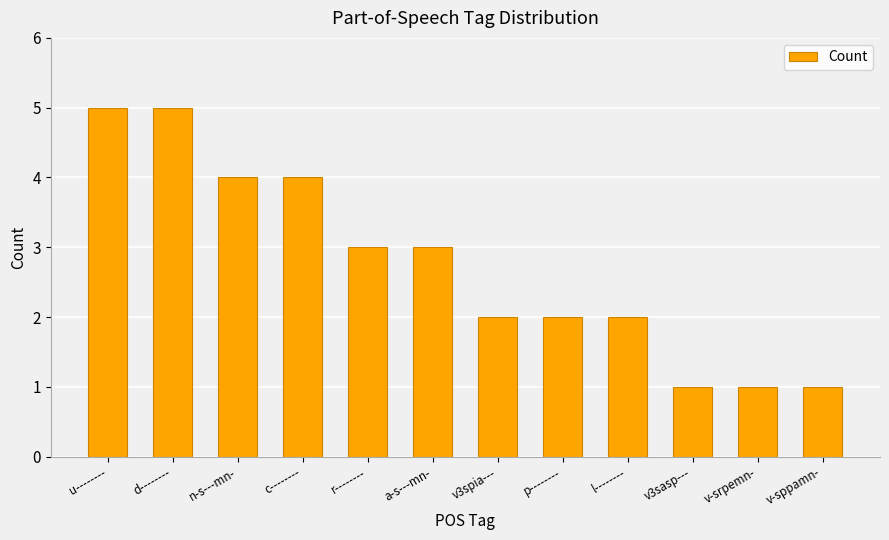

Reading right to left, transcribe all the data shown in this chart.

1	1	1	2	2	2	3	3	4	4	5	5